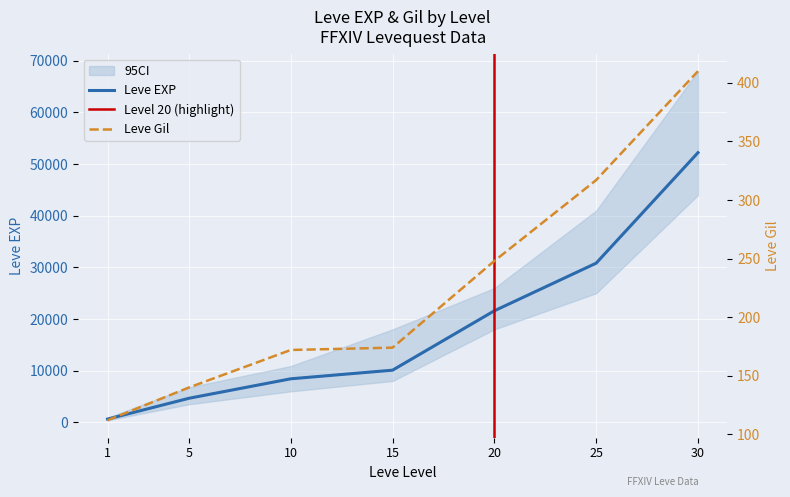

How many series are shown in this chart?

2